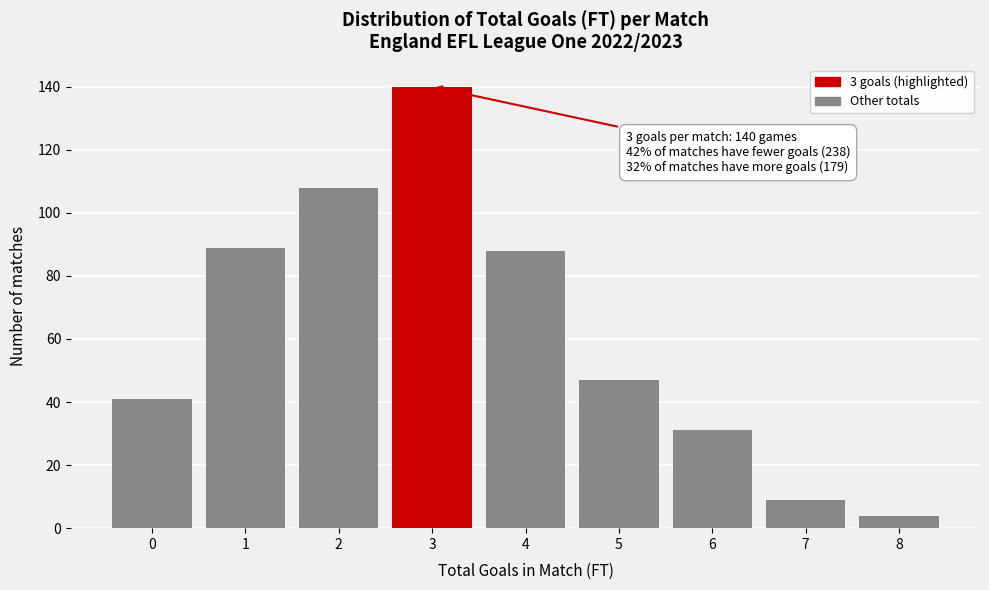

Reading right to left, transcribe all the data shown in this chart.

4	9	31	47	88	140	108	89	41